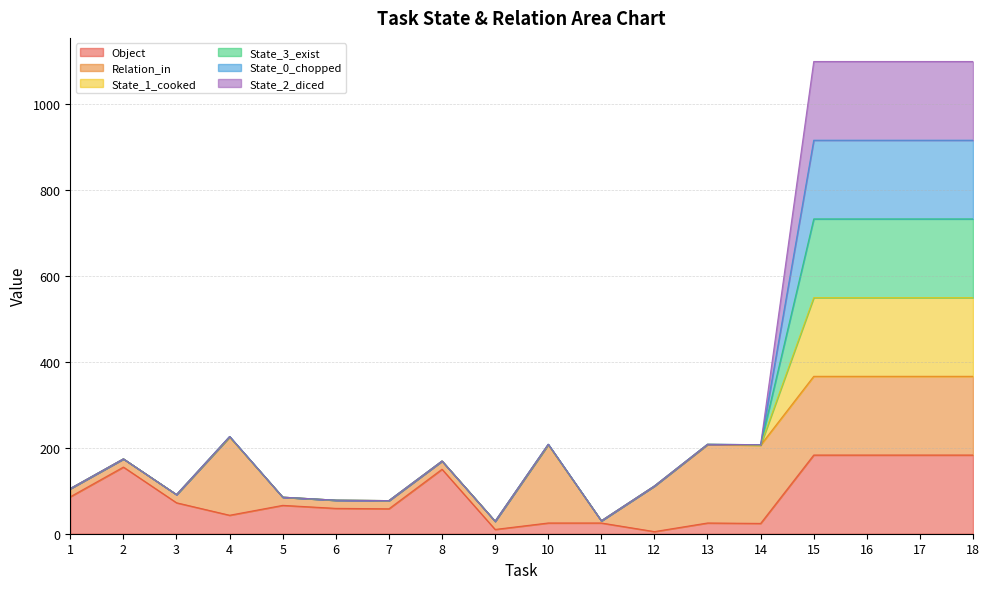

True or false: Object has a value of 5 at 12.

True